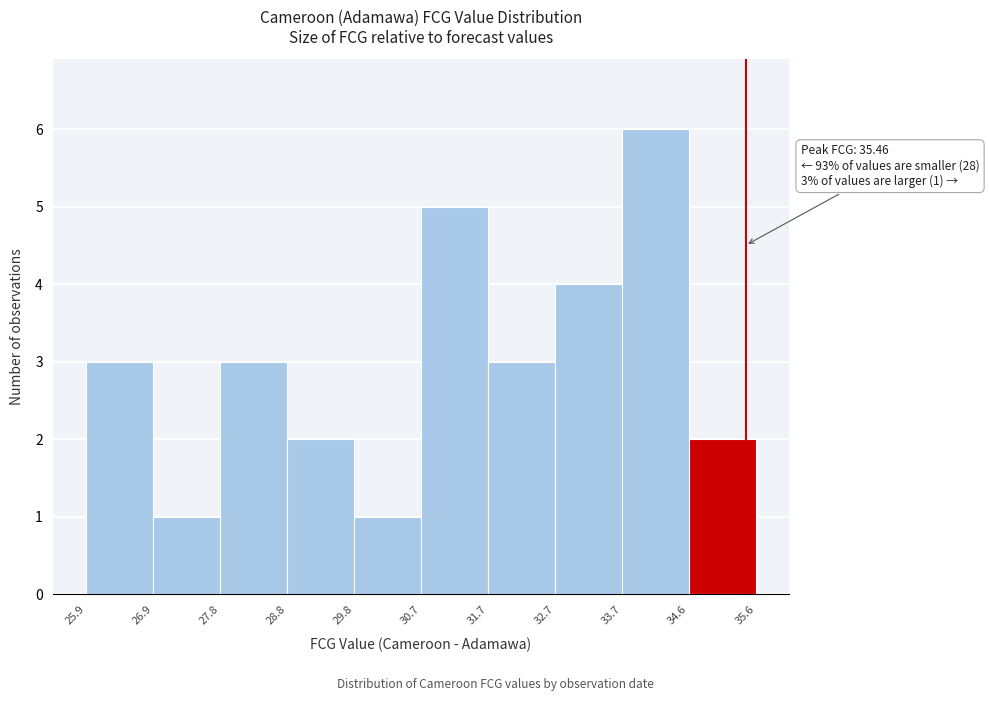

Which range on the x-axis has the tallest bar?

33.7 to 34.6